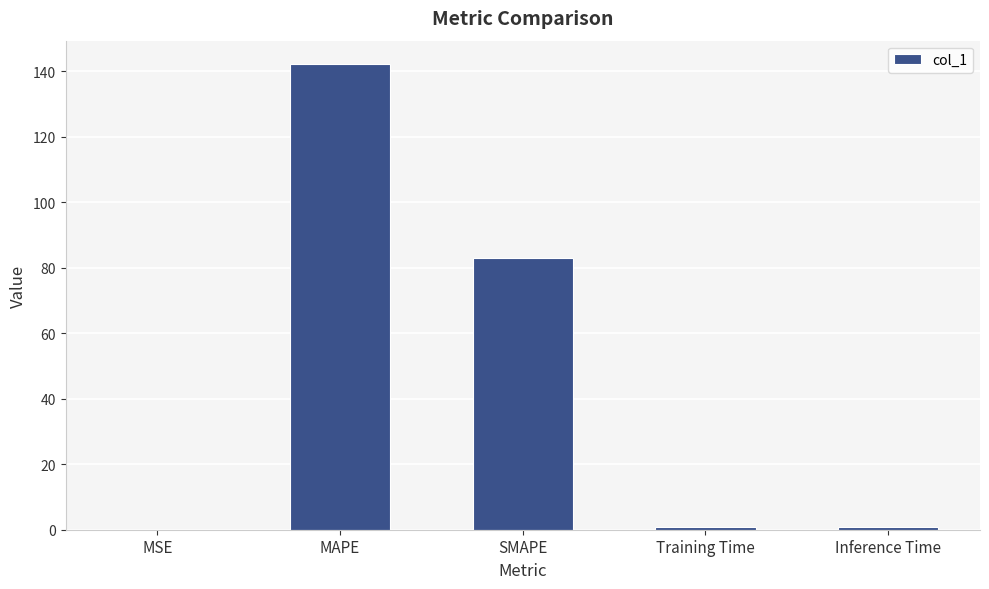

Which category has the highest value across all series?

MAPE